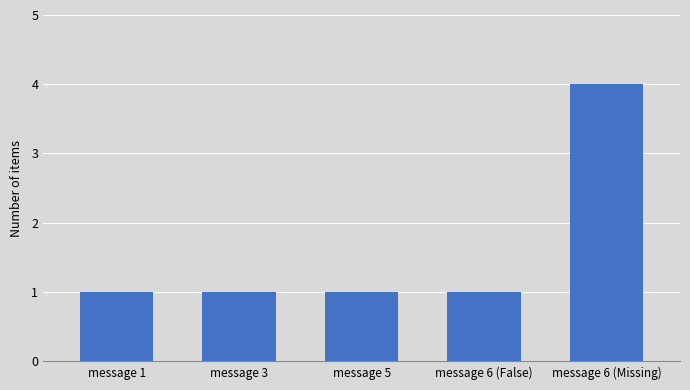

At which category does the chart reach its peak across all series?

message 6 (Missing)